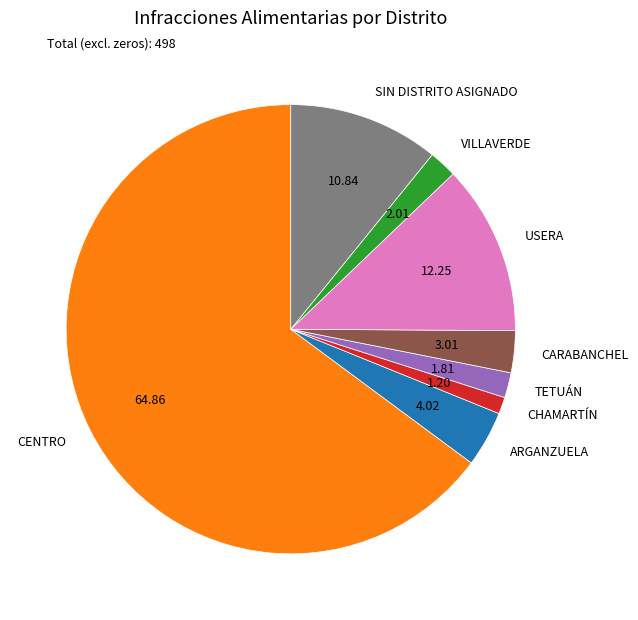

What is the largest slice in the pie chart?

CENTRO